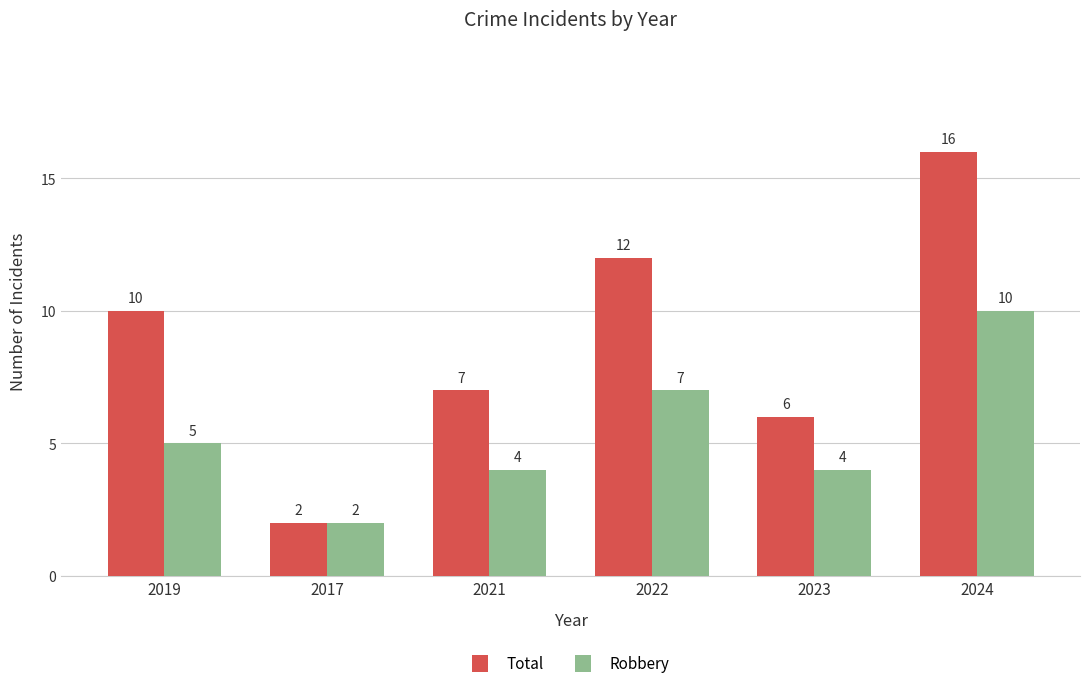

Reading left to right, extract all data points from this chart.

Total: 10	2	7	12	6	16
Robbery: 5	2	4	7	4	10